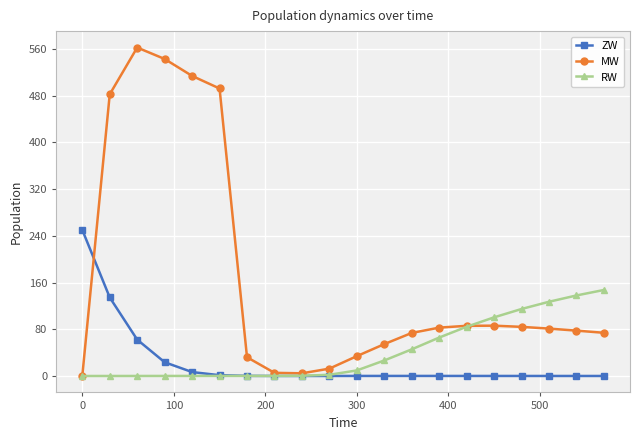

Which series ends up on top after the final intersection of RW and MW?

RW